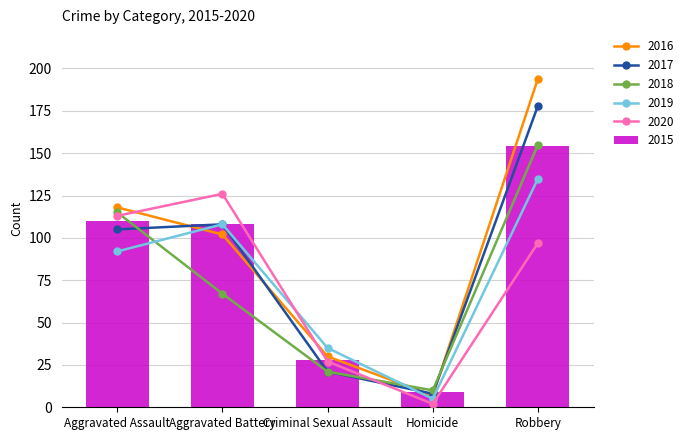

Is the value of 2015 at Homicide greater than the value of 2016 at Robbery?

No